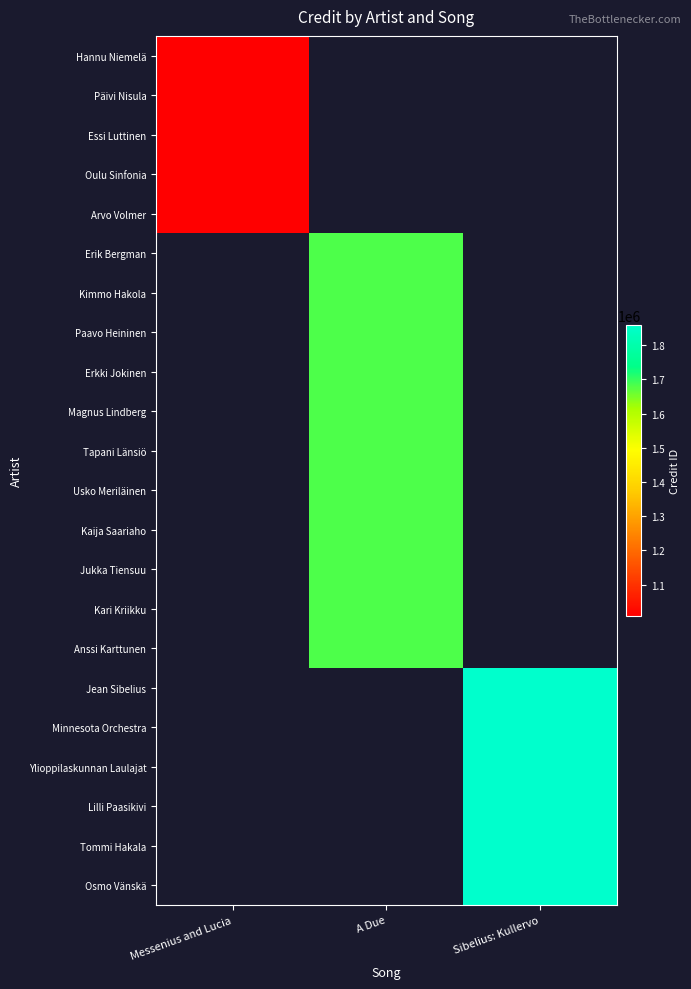

Count the number of categories in the chart.

3